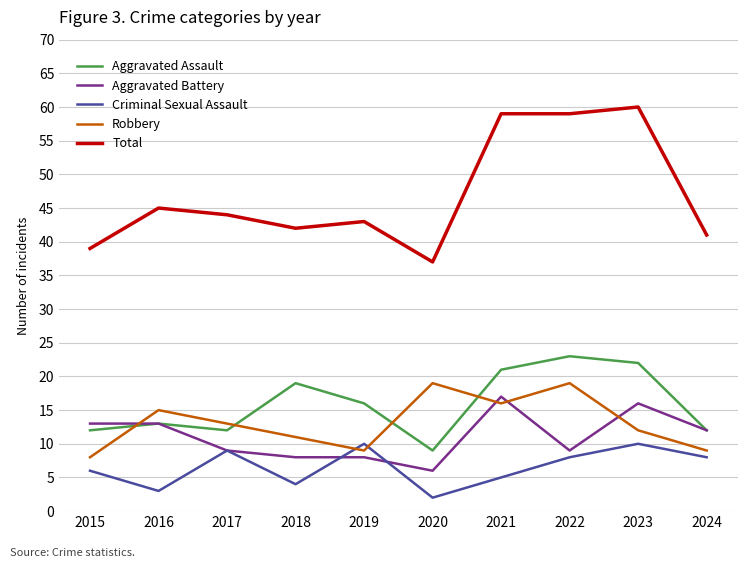

How many interior local valleys does the Aggravated Assault series have?

2